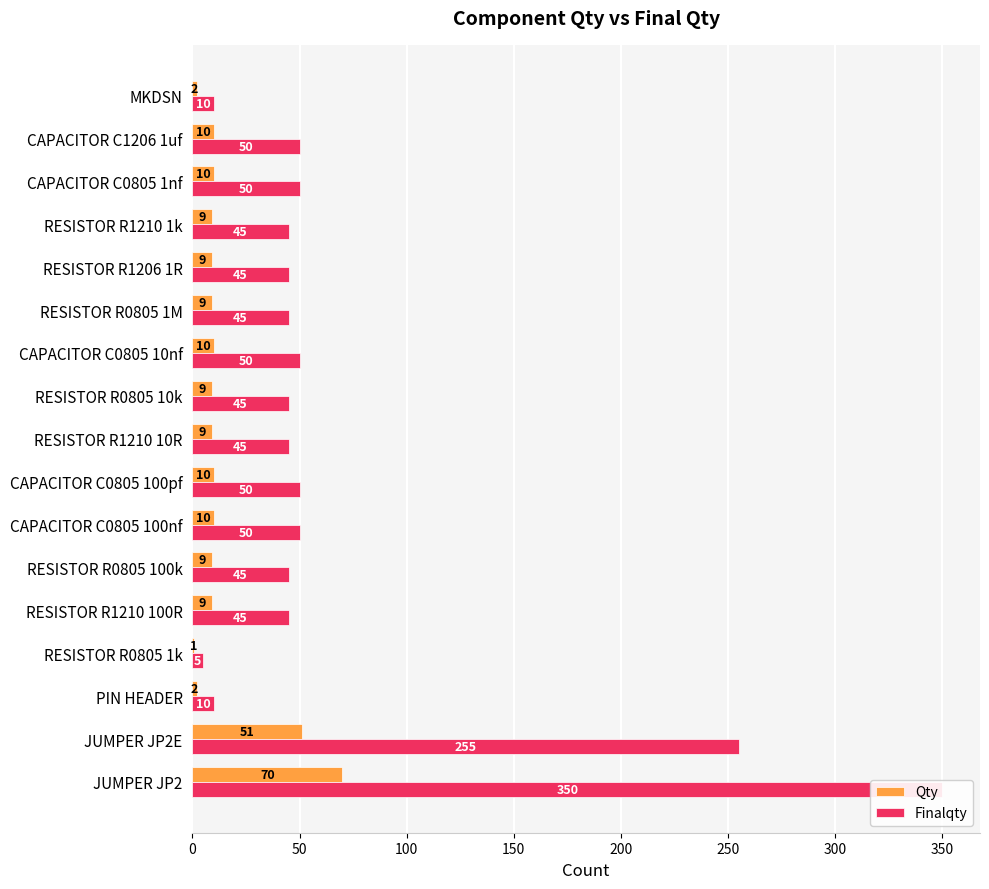

Reading left to right, what are all the values shown in this chart?

Qty: 70	51	2	1	9	9	10	10	9	9	10	9	9	9	10	10	2
Finalqty: 350	255	10	5	45	45	50	50	45	45	50	45	45	45	50	50	10